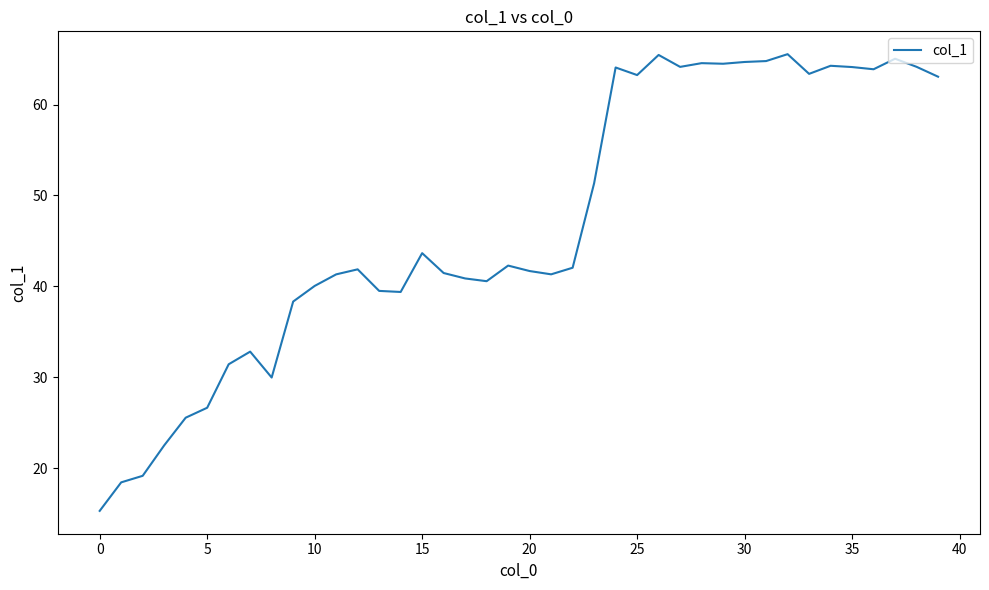

What is the greatest value displayed?

65.6